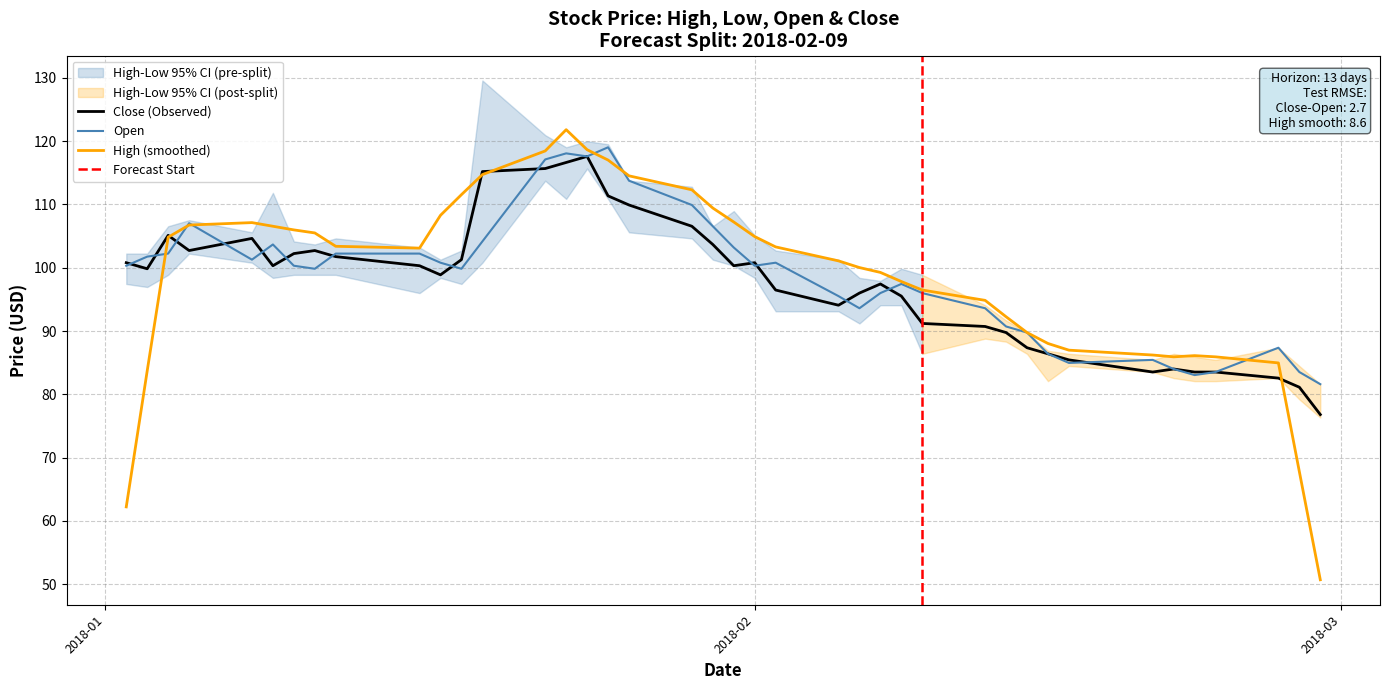

At which category is the sum across all series the highest?

2018-01-24